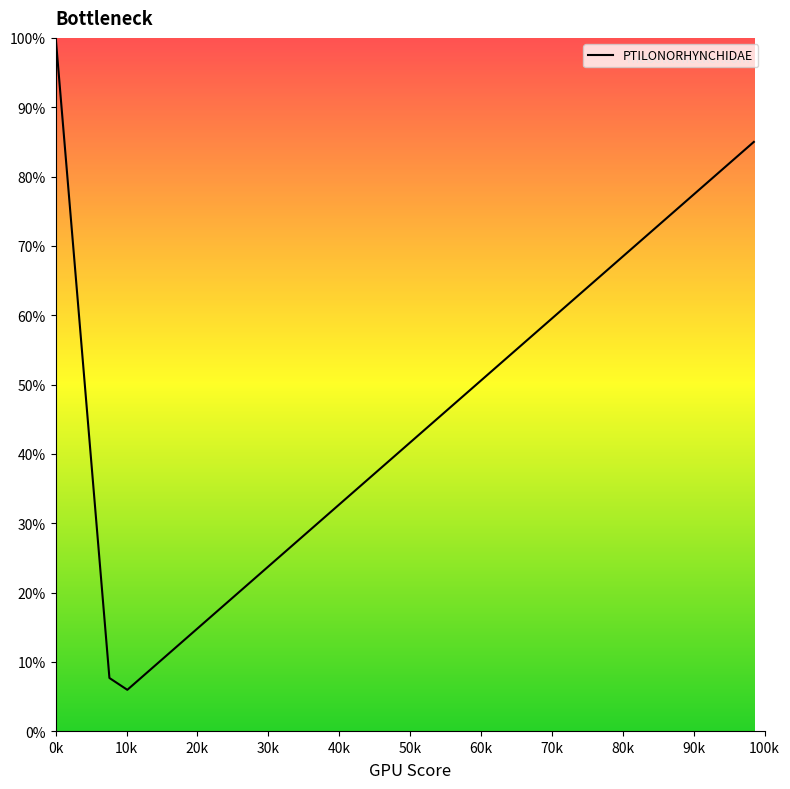

What is the maximum value shown in the chart?

100.0